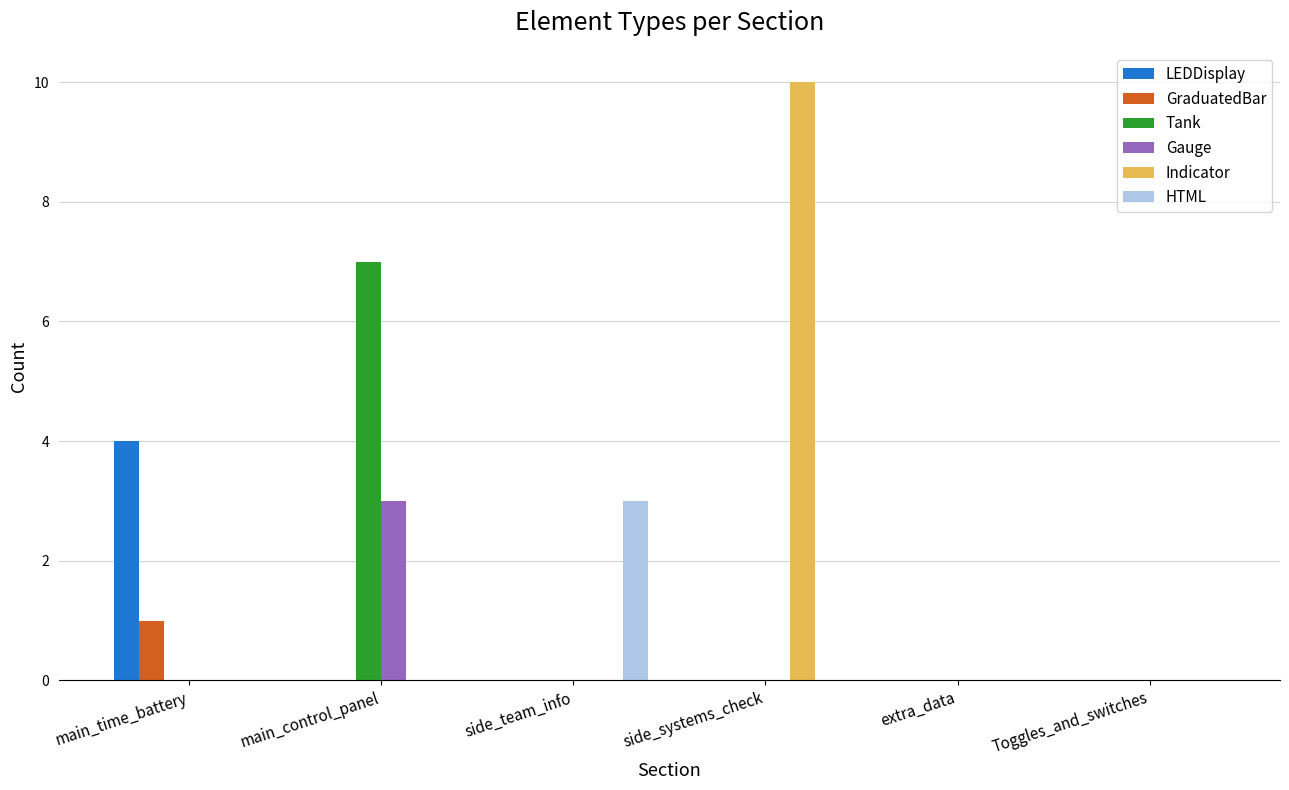

What are all the series names shown in the legend?

LEDDisplay, GraduatedBar, Tank, Gauge, Indicator, HTML